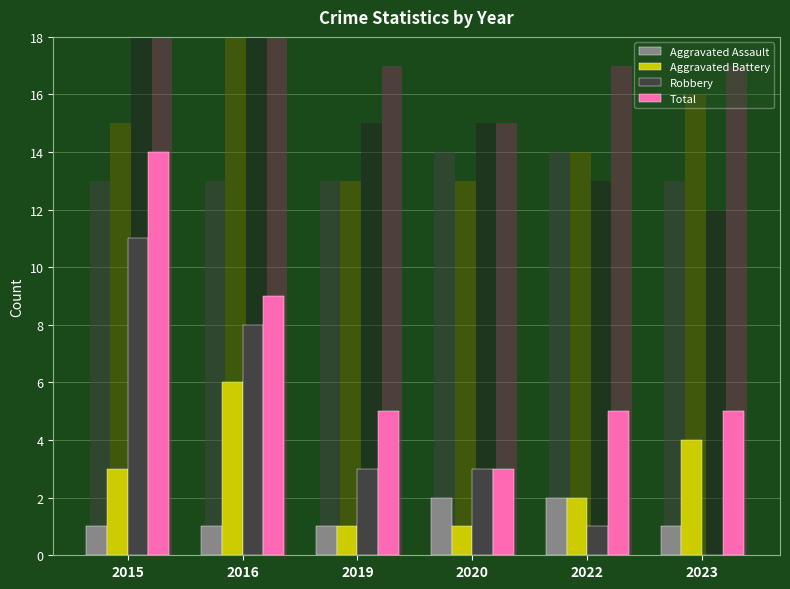

Which series has the largest range (max minus min)?

Robbery